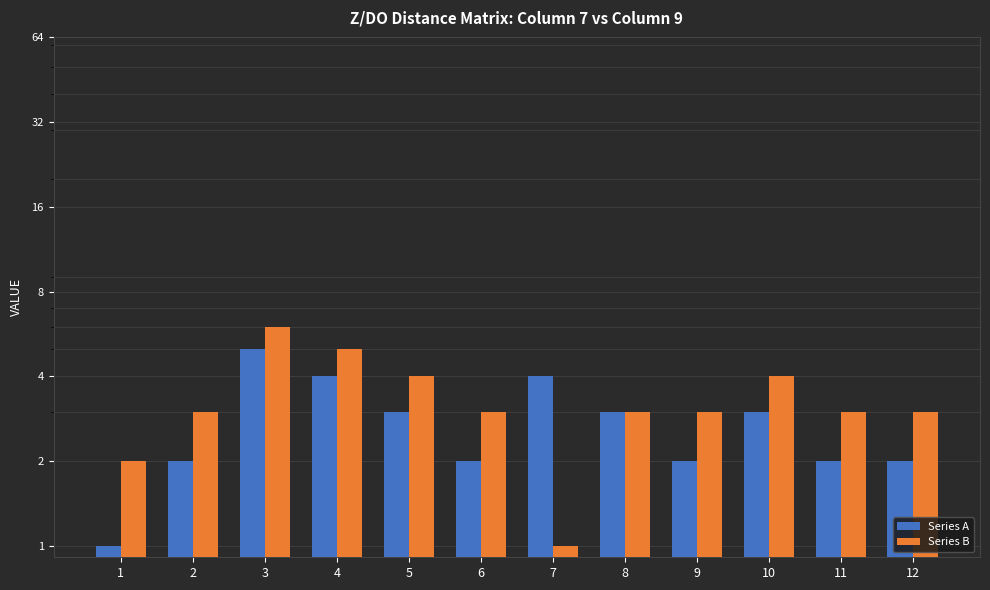

At which label does Series A first exceed 3?

3